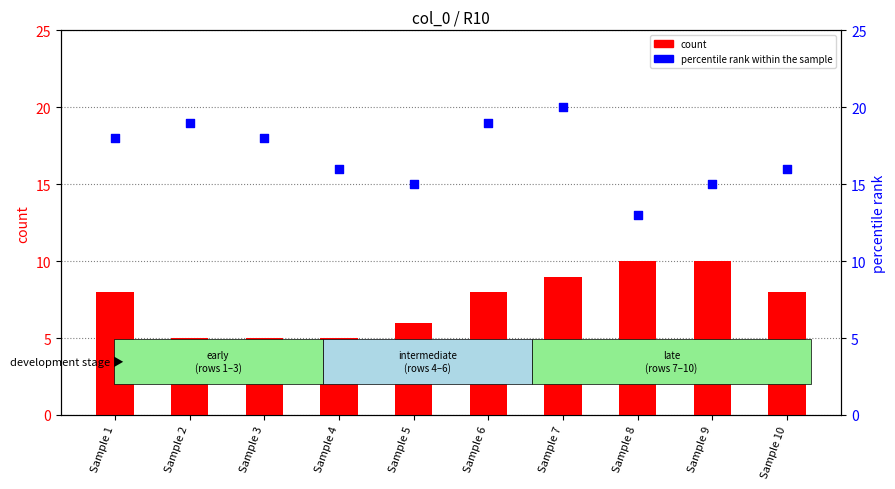

What are all the series names shown in the legend?

count, percentile rank within the sample